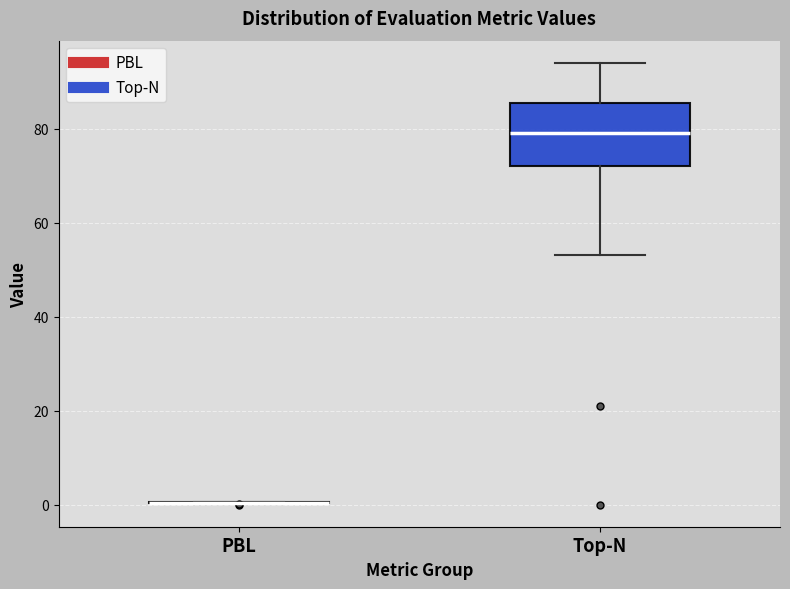

Which box is the tallest, from its lower edge to its upper edge?

Top-N